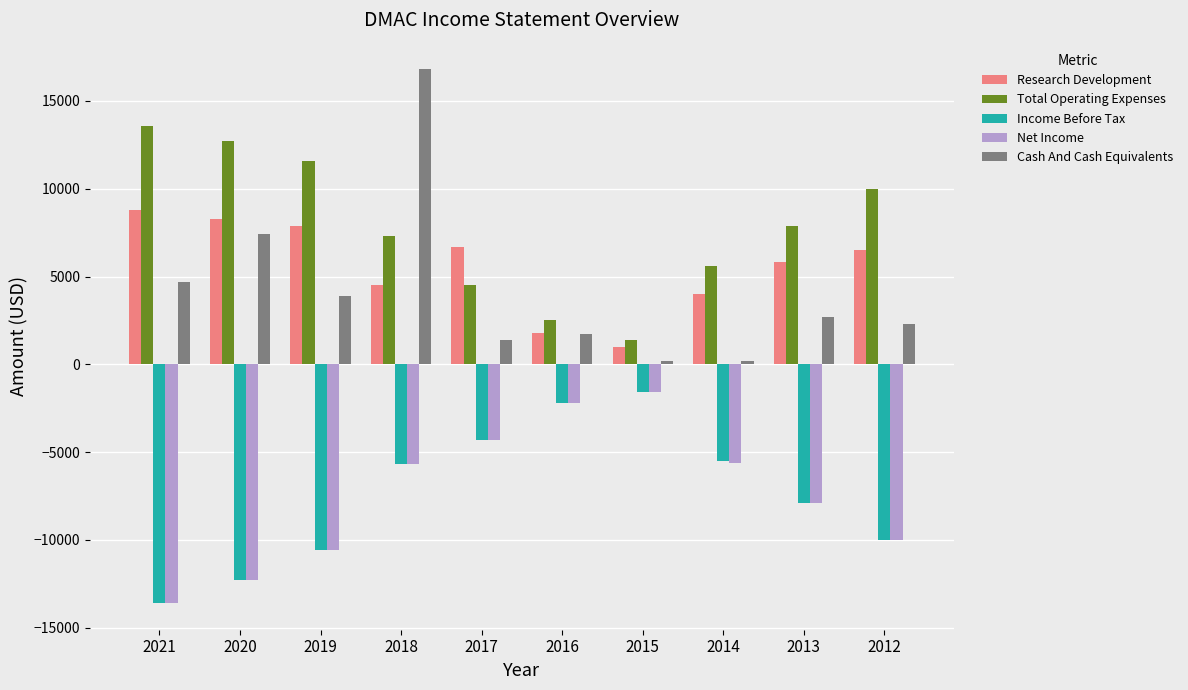

The value of Net Income at 2016 is -2200. True or false?

True